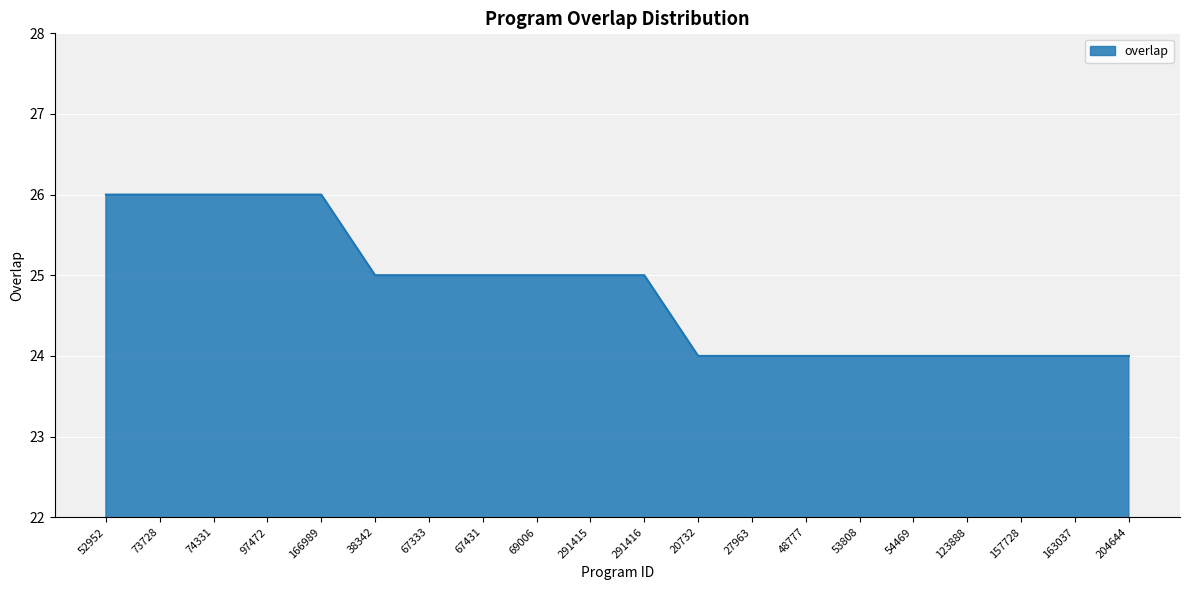

Between 73728 and 67431, which is larger?

73728